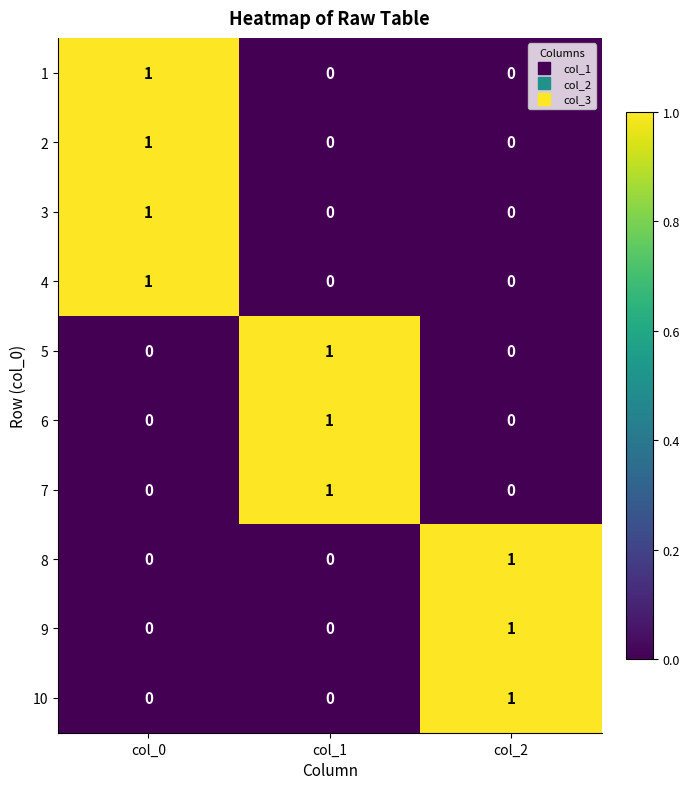

Reading right to left, what are all the values shown in this chart?

1: 0	0	1
2: 0	0	1
3: 0	0	1
4: 0	0	1
5: 0	1	0
6: 0	1	0
7: 0	1	0
8: 1	0	0
9: 1	0	0
10: 1	0	0